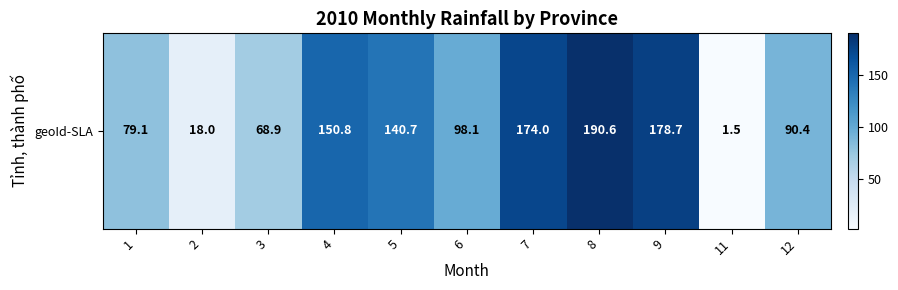

Count the number of values greater than 98.

6